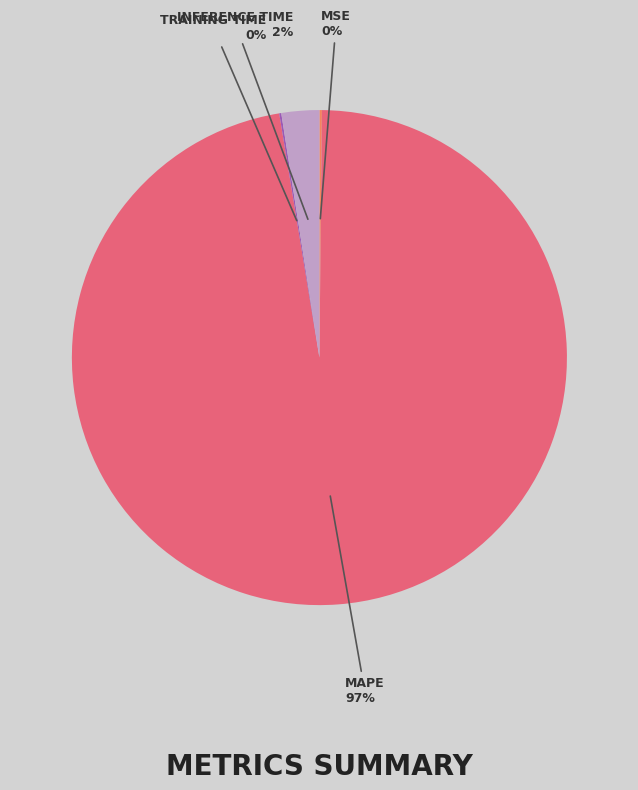

To the nearest percent, what is the average slice percentage?

25%